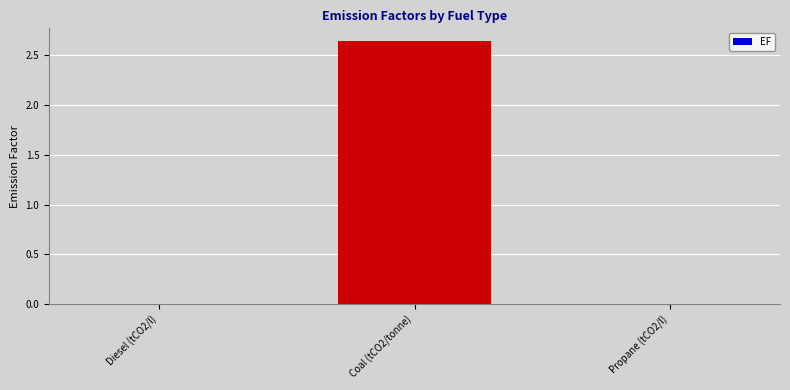

Which category has the highest value across all series?

Coal (tCO2/tonne)